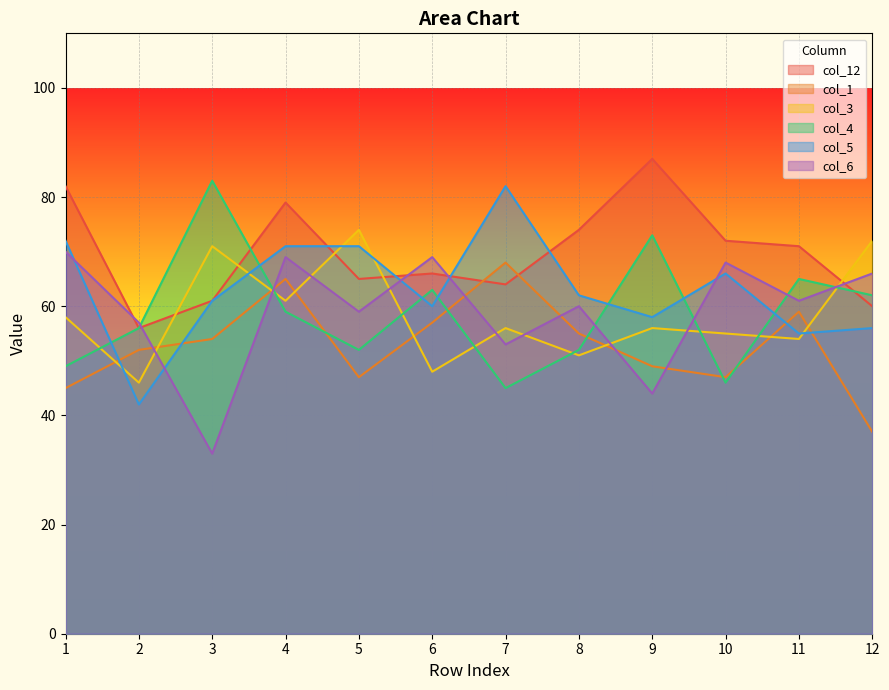

What is the minimum value for col_3?

46